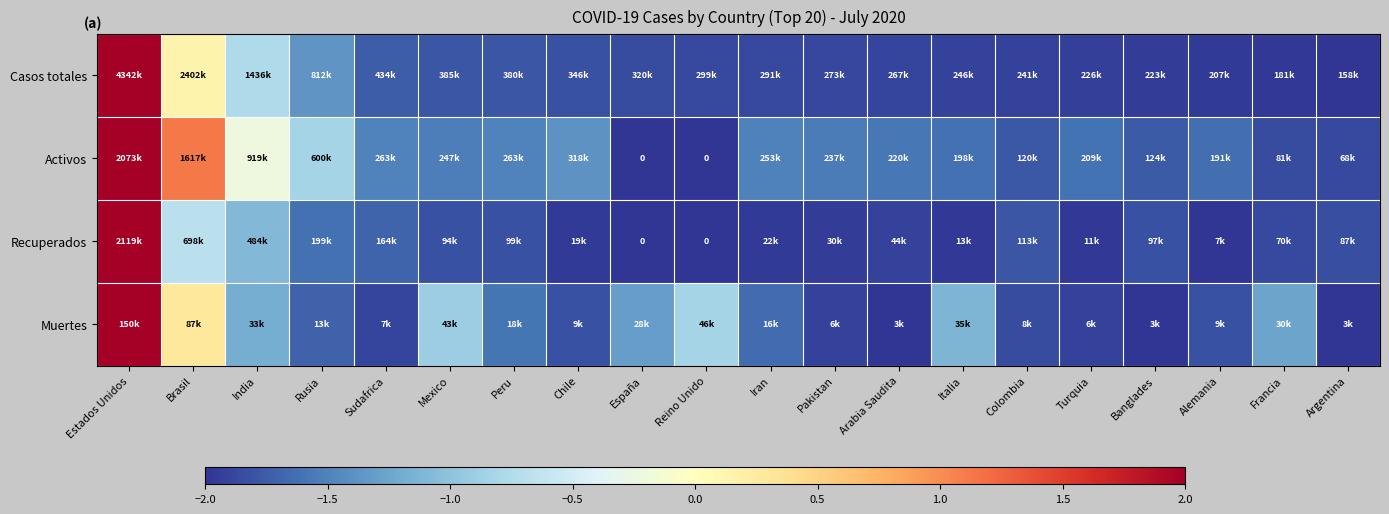

How many values in the Activos series exceed -1?

4